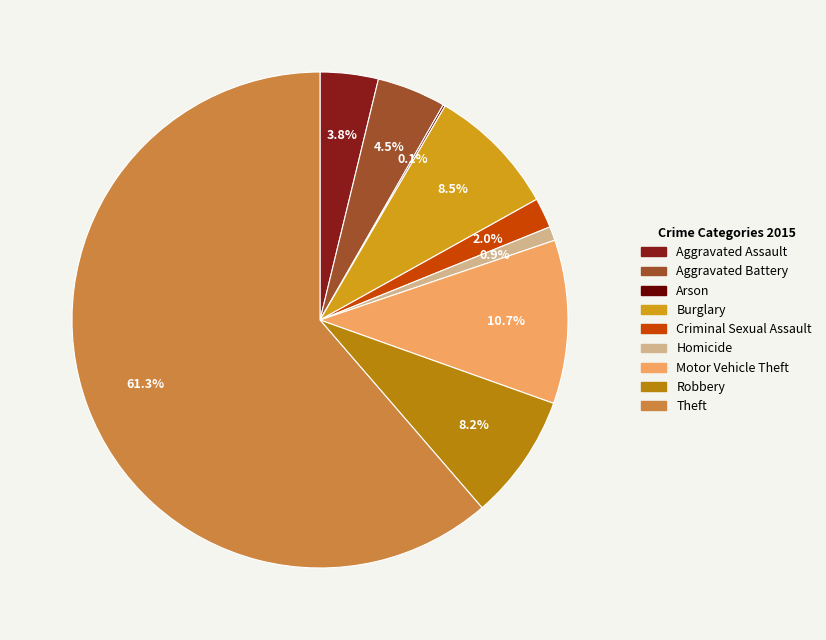

Approximately how many times larger is the value at Criminal Sexual Assault compared to Aggravated Battery?

0.4